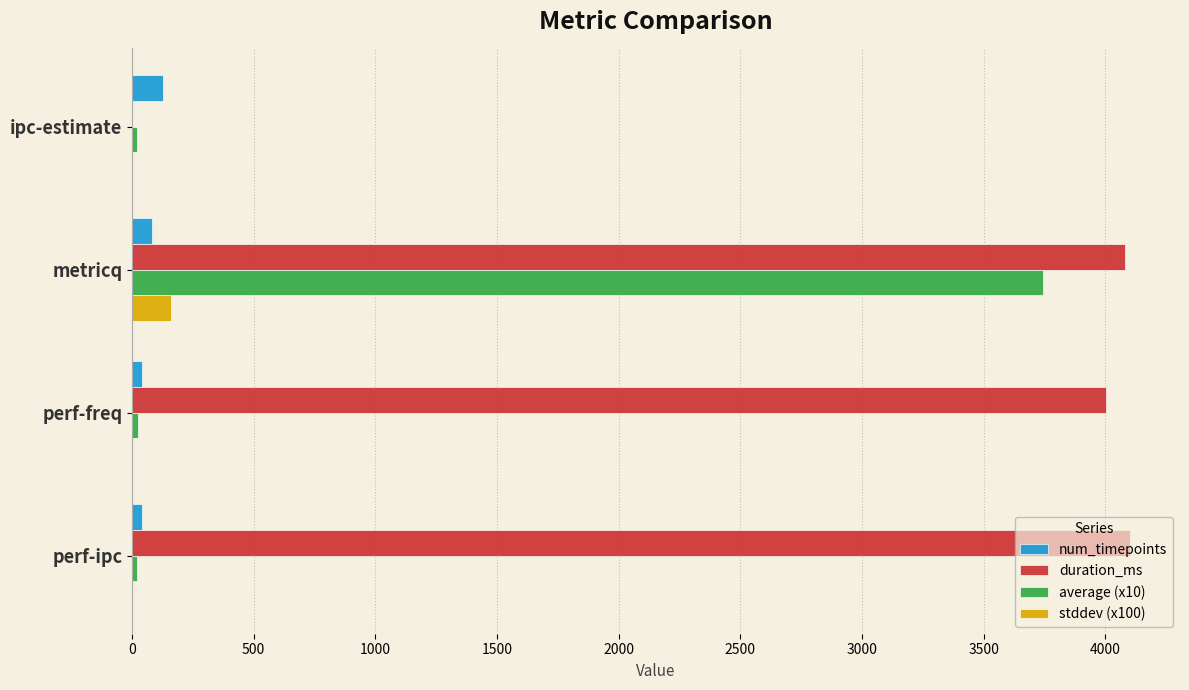

Is it true that duration_ms equals 1421.9 at perf-ipc?

False